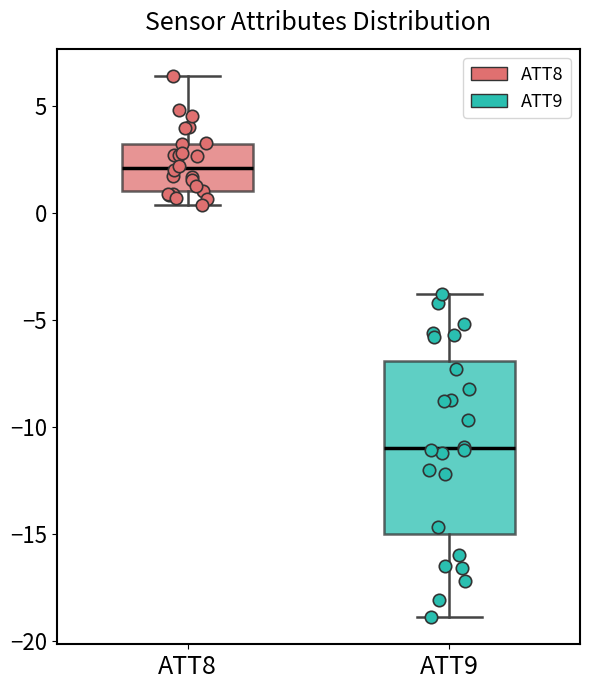

Which box has the lowest median line?

ATT9